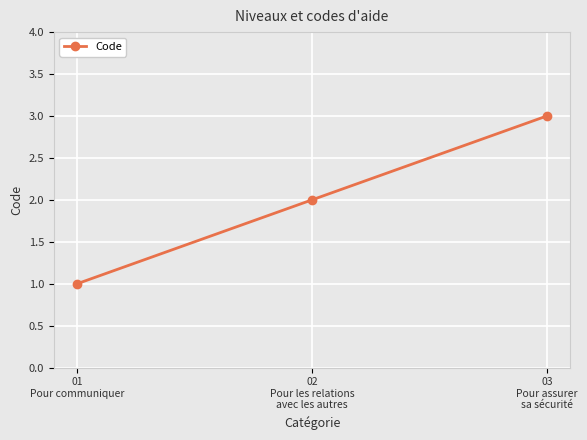

What is the sum of all values?

6